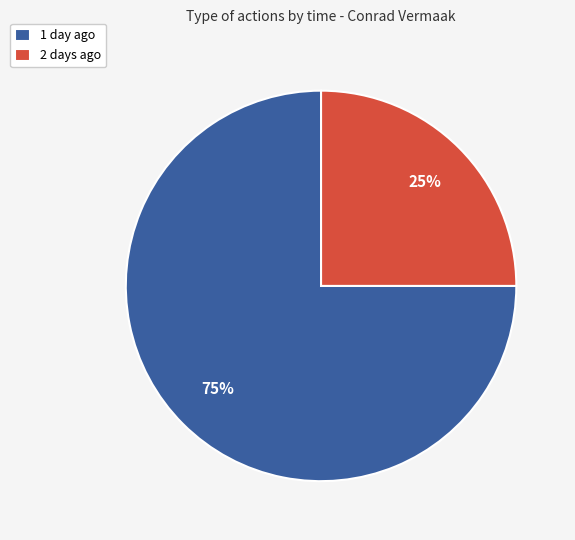

Does 1 day ago account for over 50% of the chart?

Yes